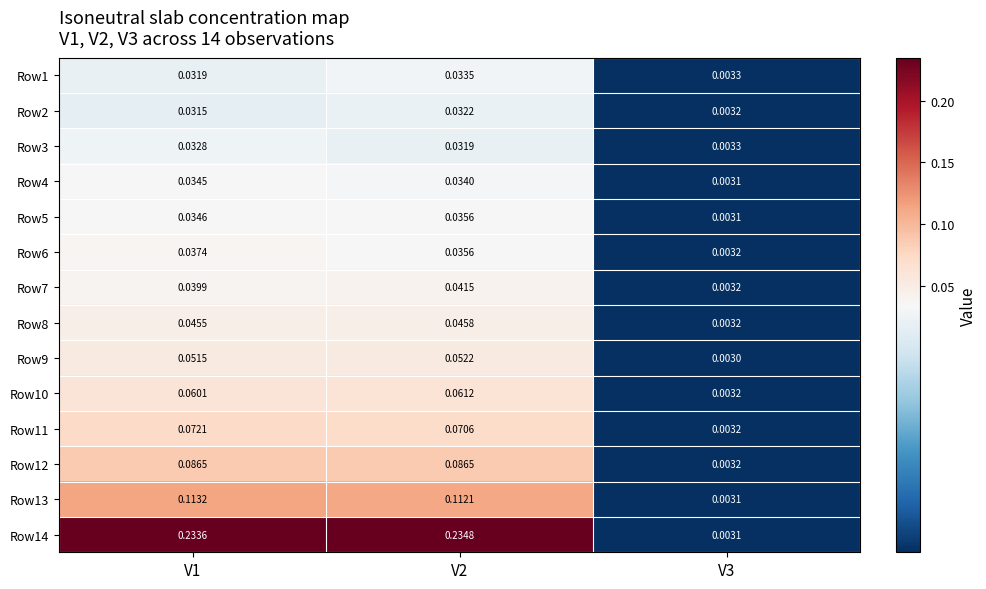

Which series has the widest spread of values?

Row14